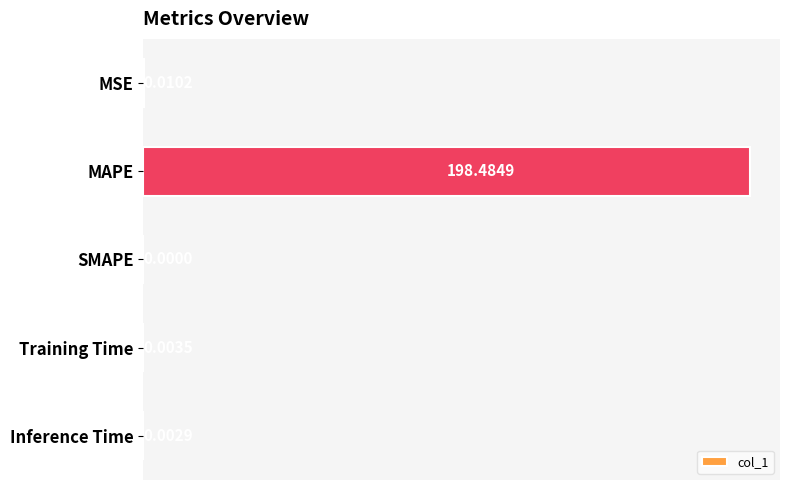

What is the sum of all values?

198.5